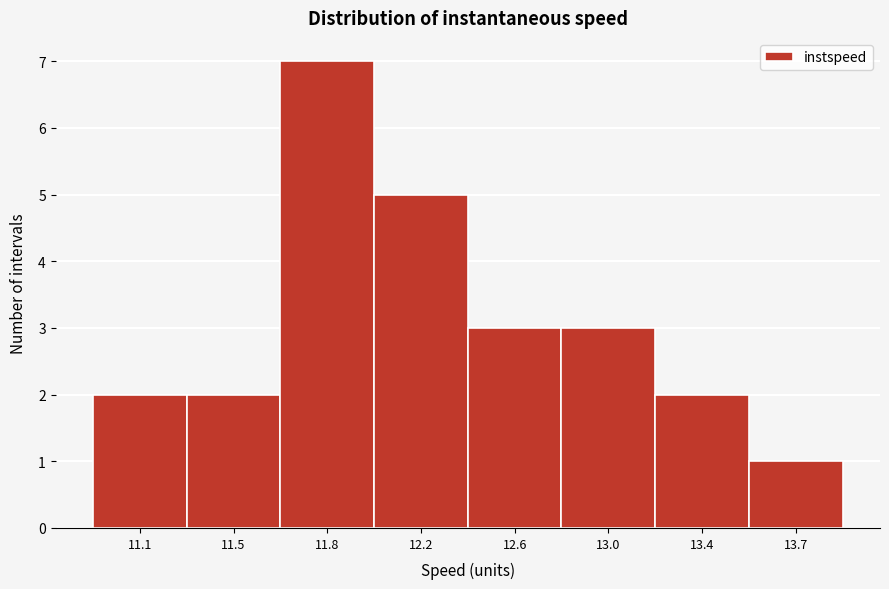

Reading right to left, transcribe all the data shown in this chart.

1	2	3	3	5	7	2	2